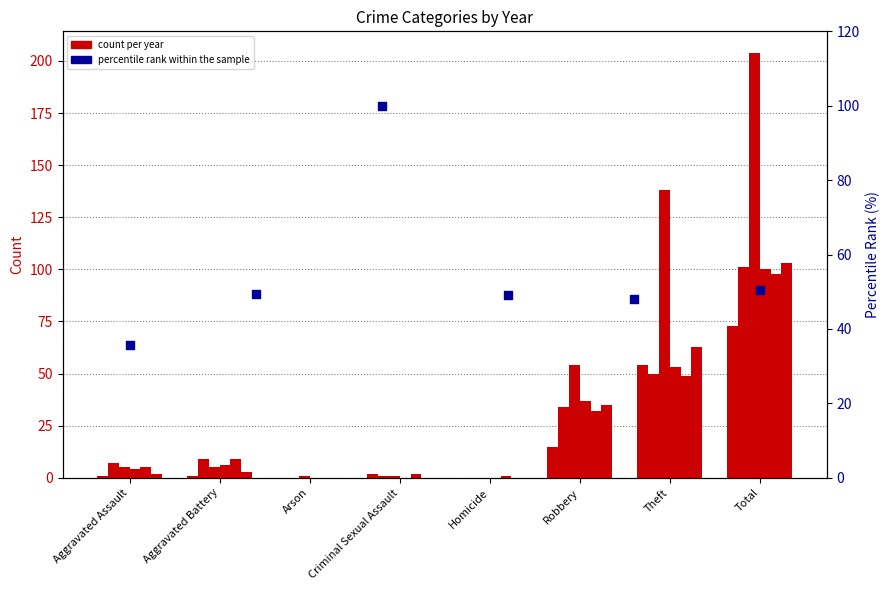

Approximately how many times larger is the value at Arson compared to Aggravated Battery?

2.0